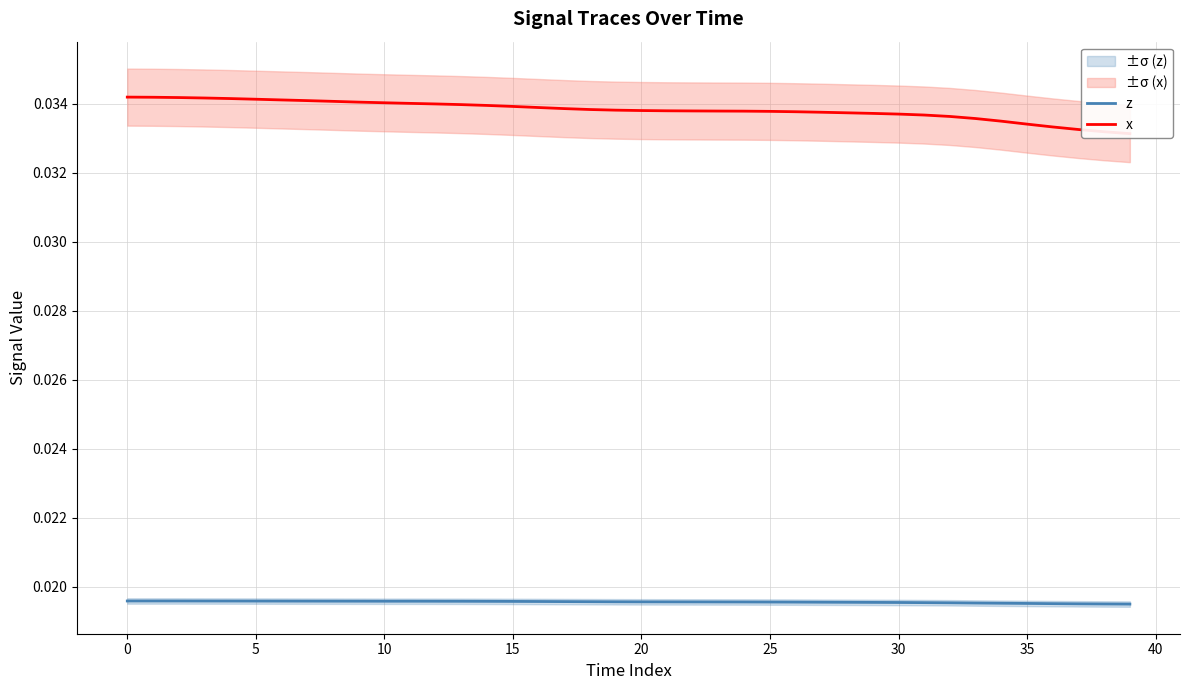

At how many categories does at least one series exceed 0?

40